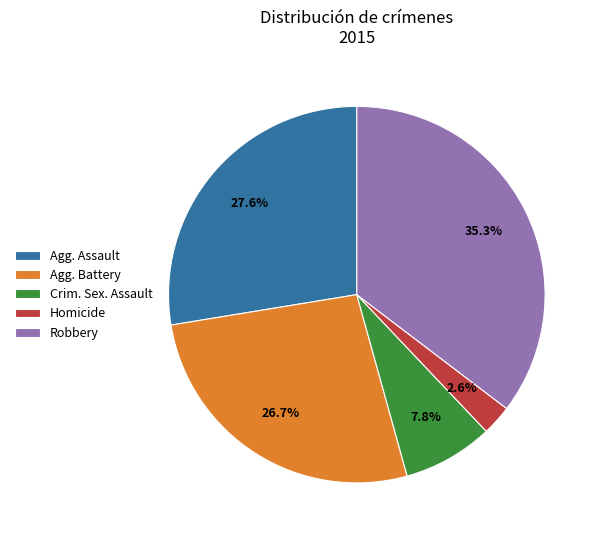

Does any single category account for the majority?

No